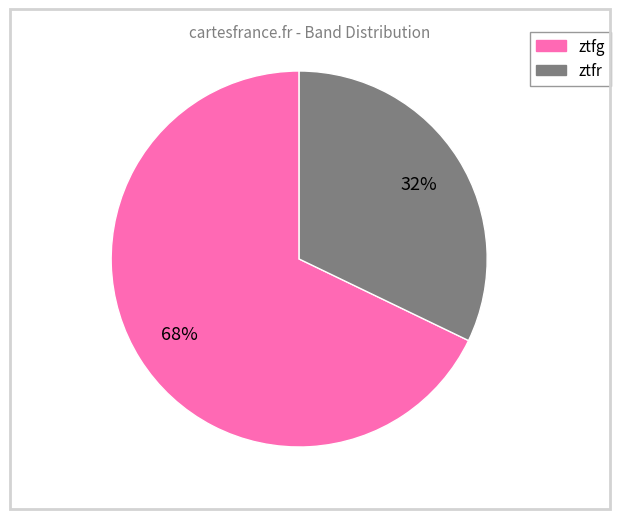

To the nearest percent, what is the average slice percentage?

50%